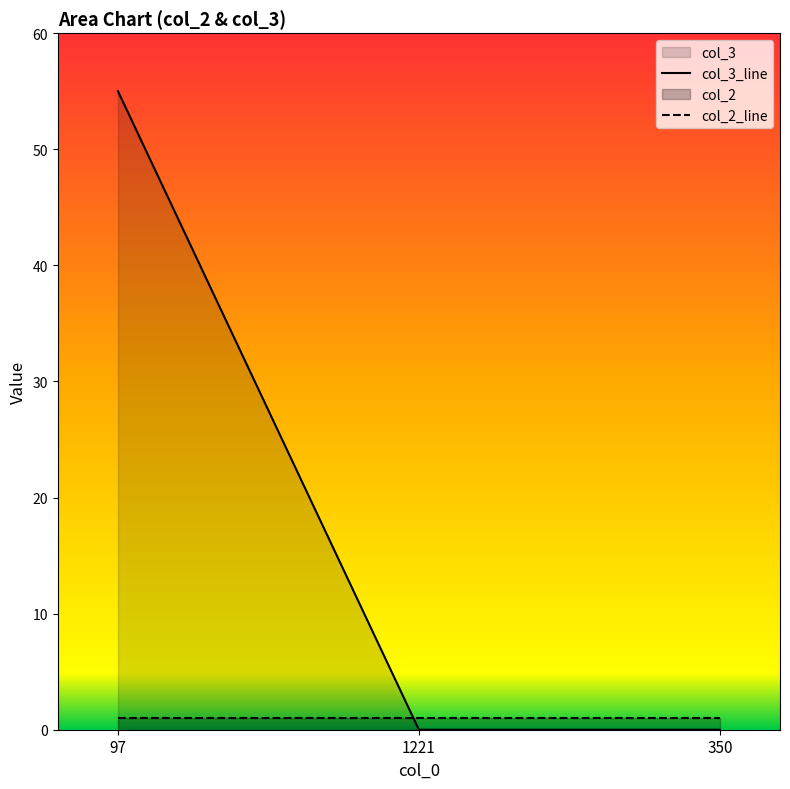

What position from the left is 1221?

2